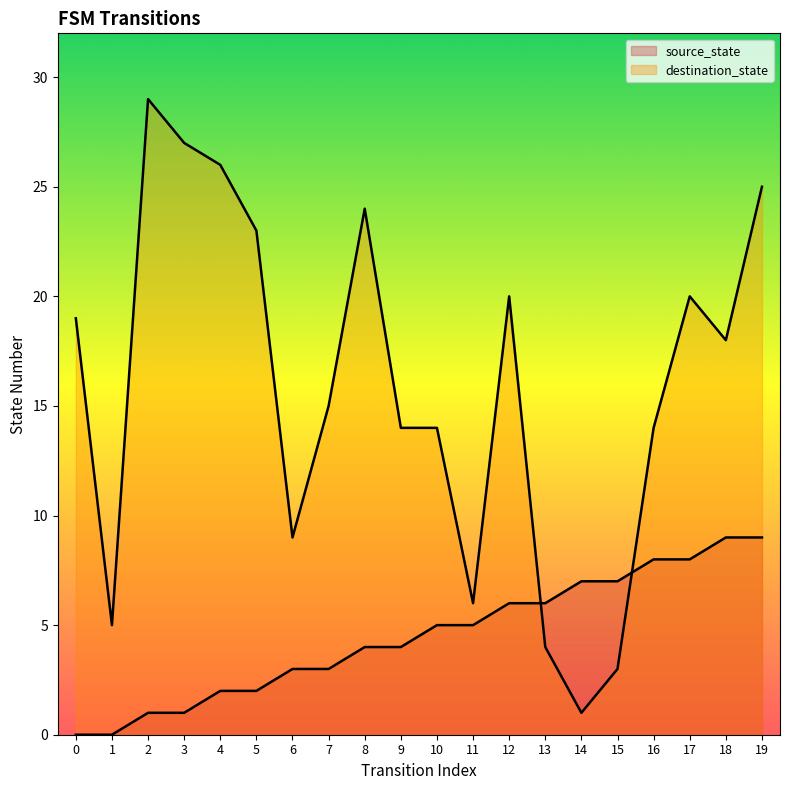

Which category has the highest value across all series?

2